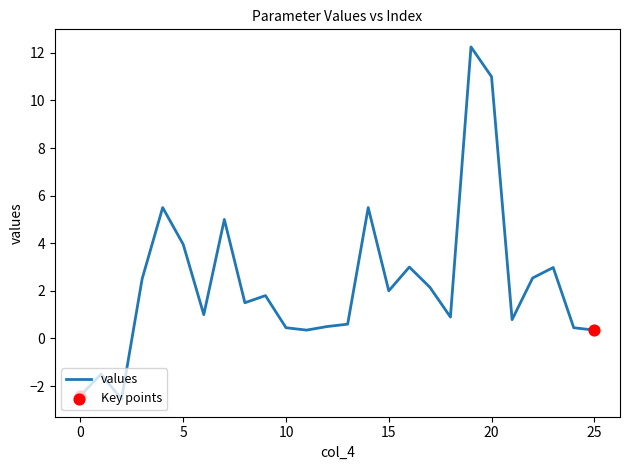

What is the minimum value shown in the chart?

-2.5